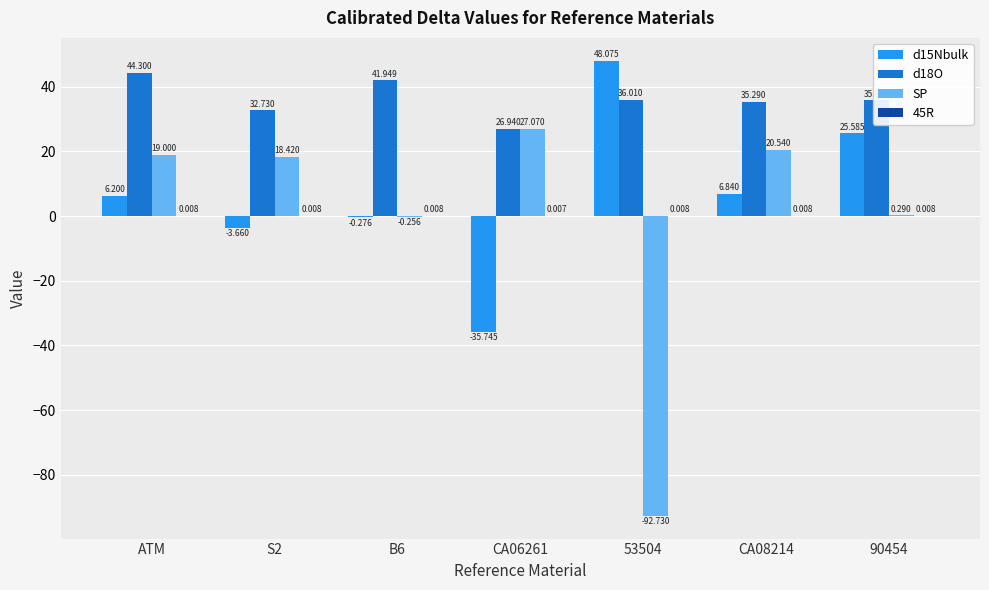

Is it true that d18O equals 44.3 at ATM?

True